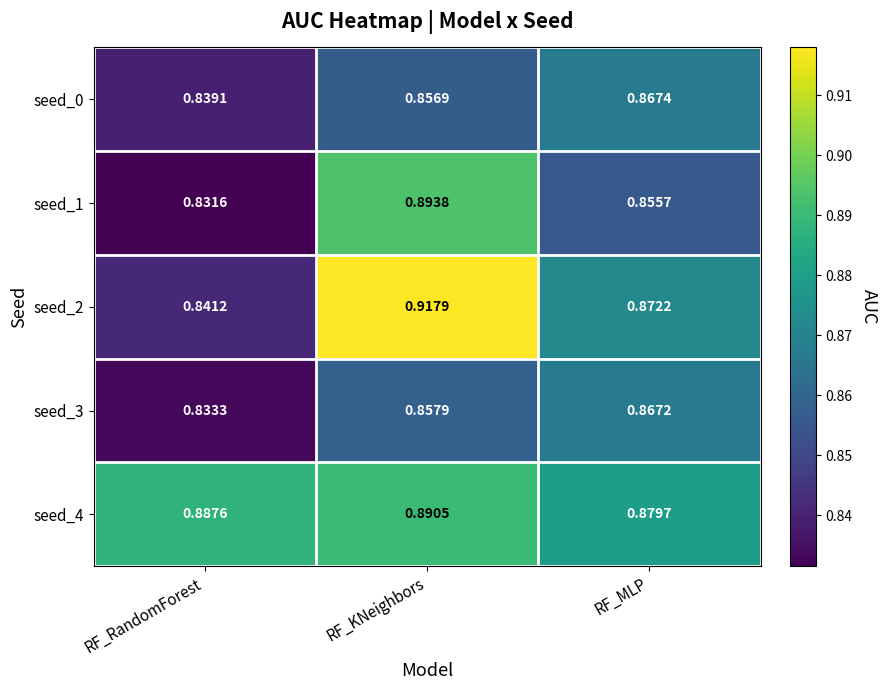

At which label does seed_4 reach its minimum?

RF_MLP